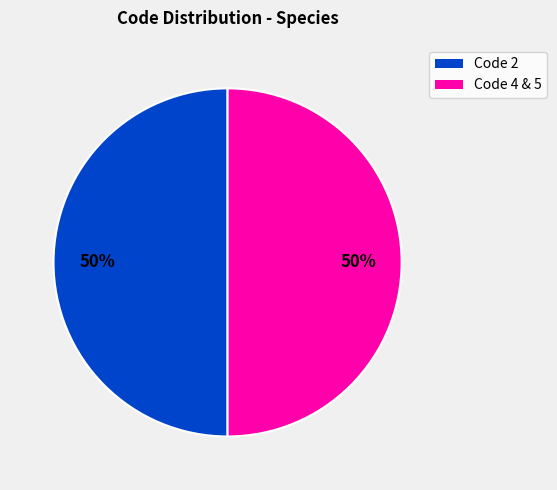

To the nearest percent, what is the average slice percentage?

50%